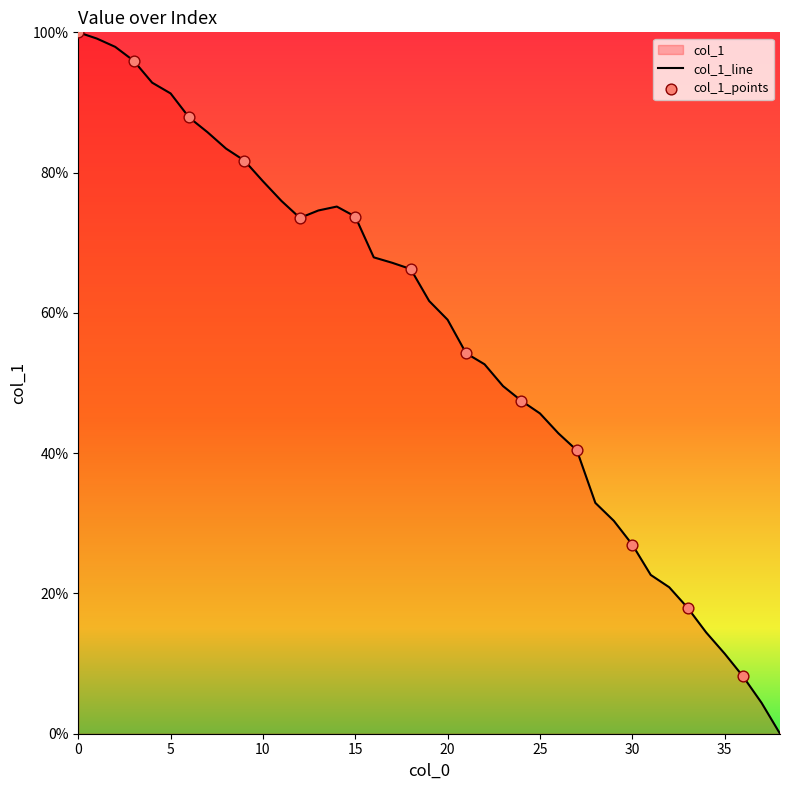

What is the change in value from 0 to 27?

-59.6